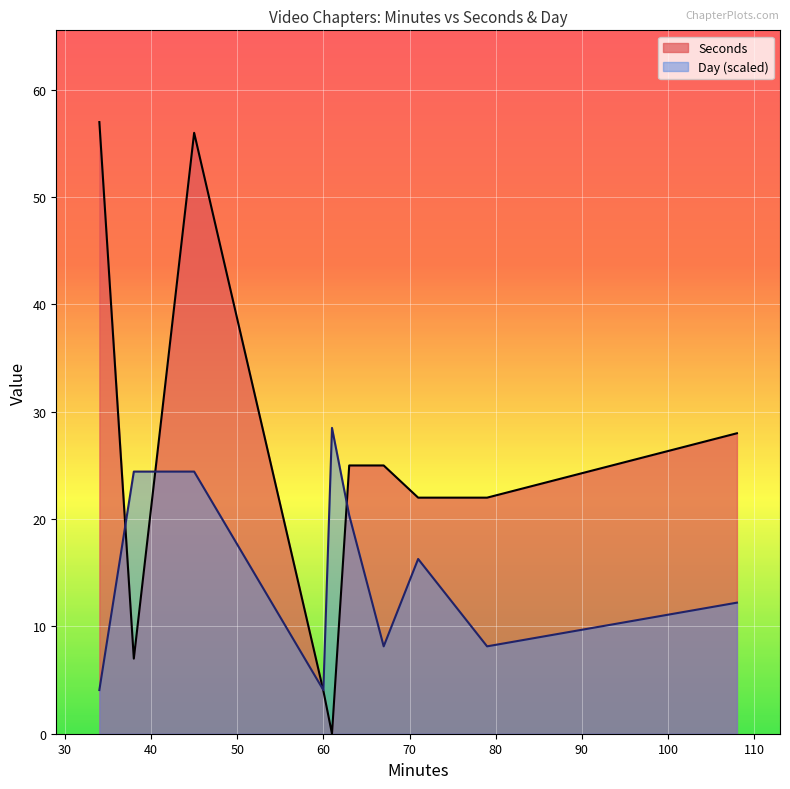

Does the chart display data point markers on the line(s)?

No